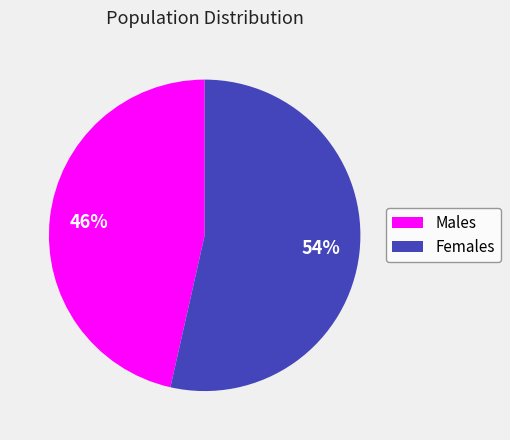

Does any single category account for the majority?

Yes